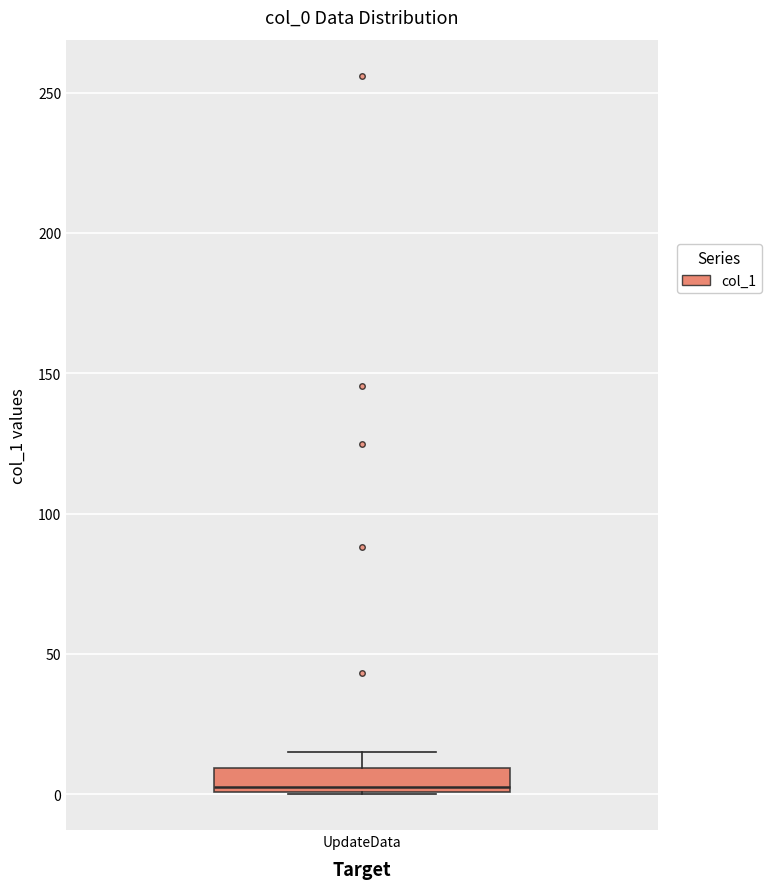

Transcribe this box plot: give where the median line is, the range the box spans, and where the two whiskers end, as read against the y-axis. The values are not printed on the chart, so give them approximately, as read against the axis.

median 5, box 0 to 10, whiskers 0 to 15